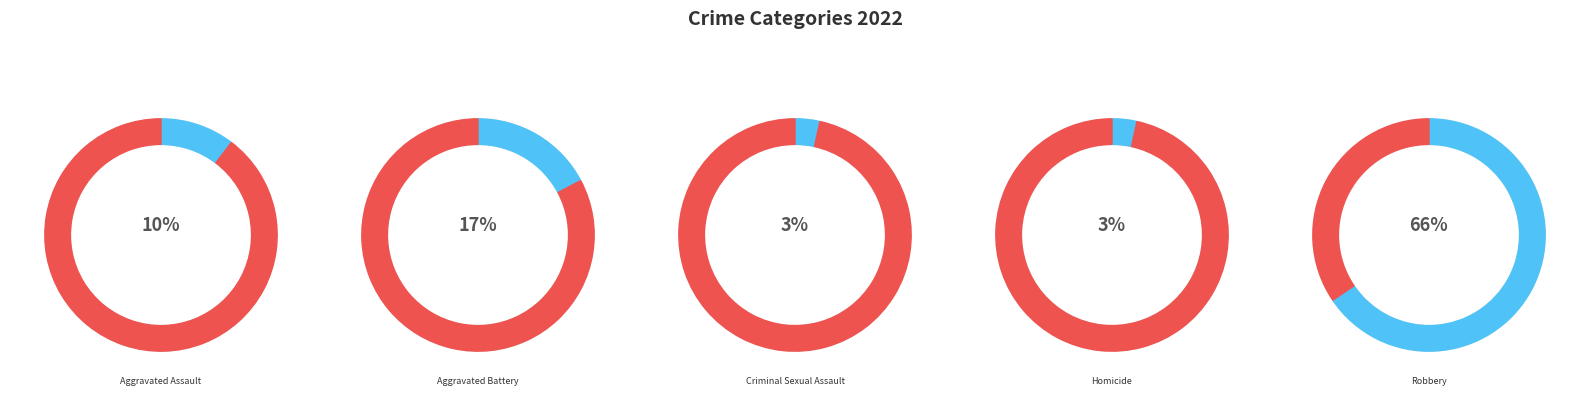

To the nearest percent, what percentage of the pie is Robbery?

66%